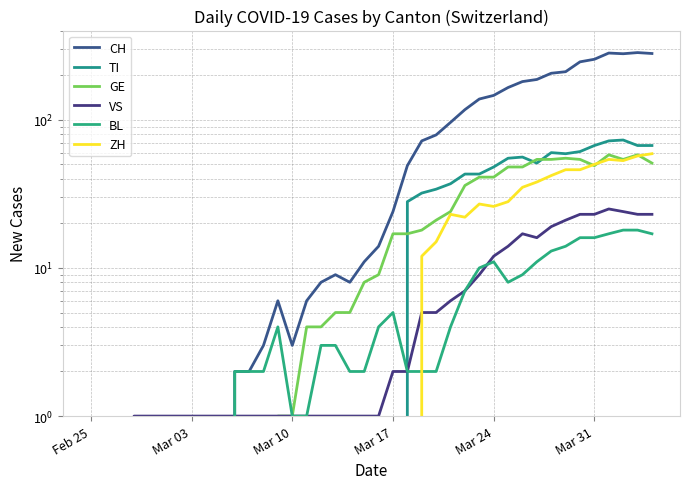

Is the value of GE at 14 greater than the value of TI at 24?

No